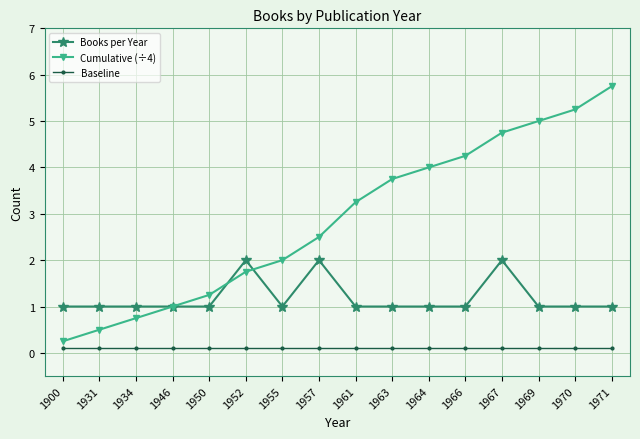

True or false: Books per Year and Baseline intersect in this chart.

False